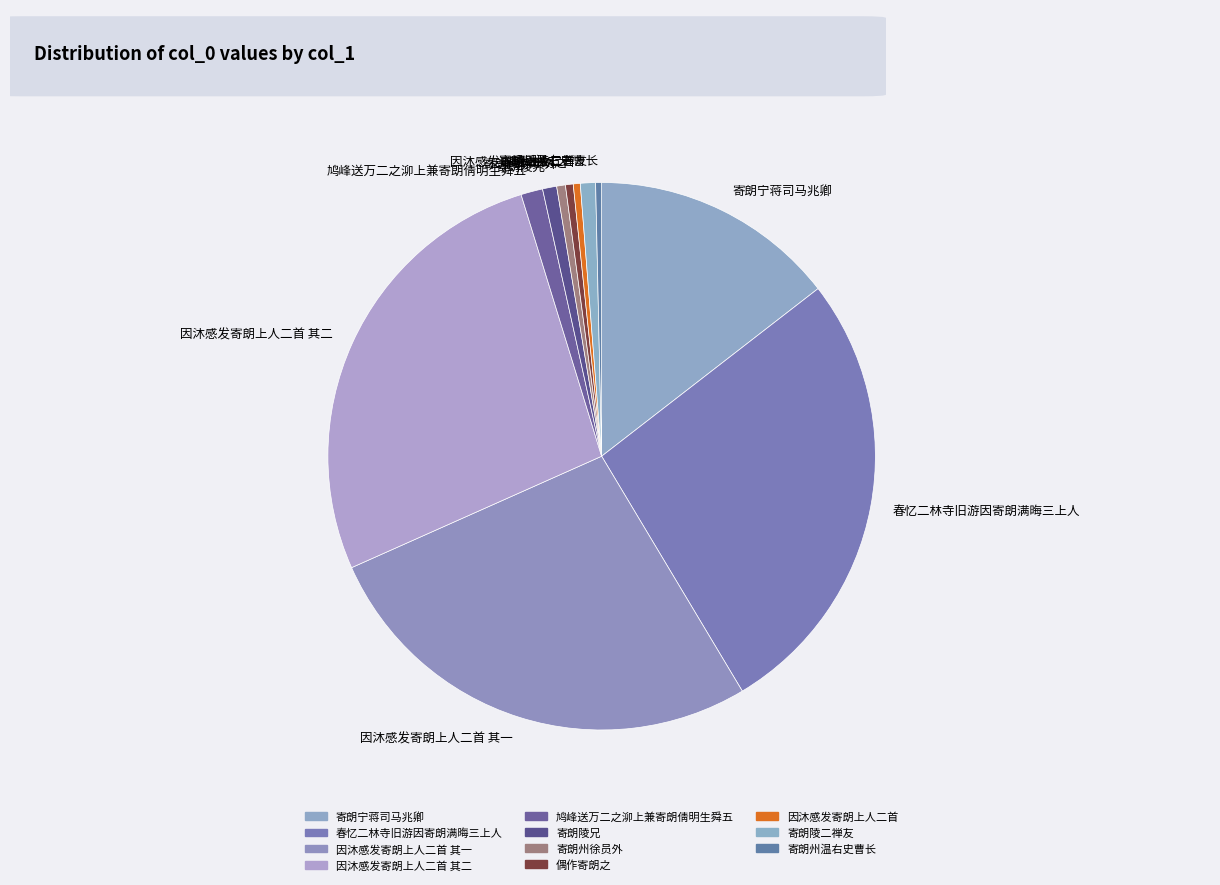

Count the number of slices in the pie.

11